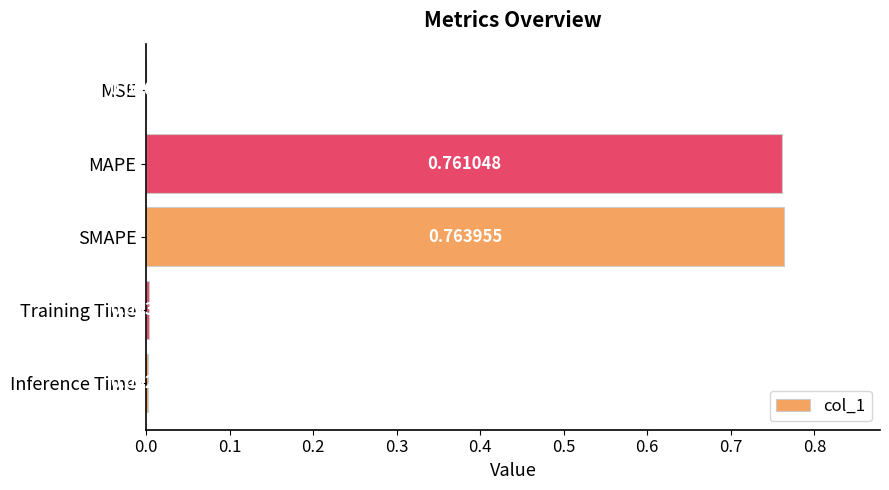

Which category has the highest value across all series?

SMAPE